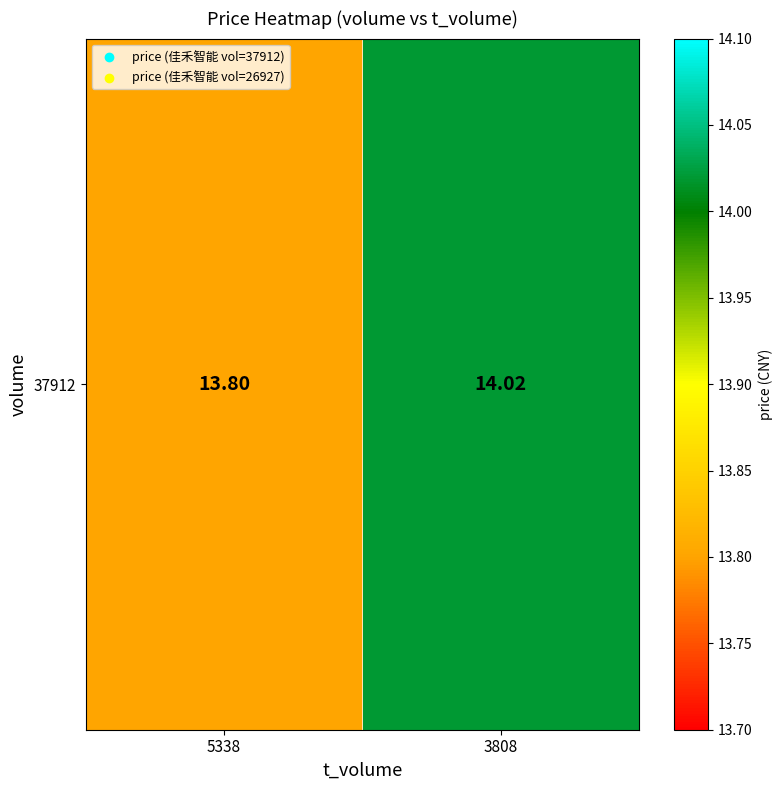

Is it true that the value at 3808 is 4.8?

False